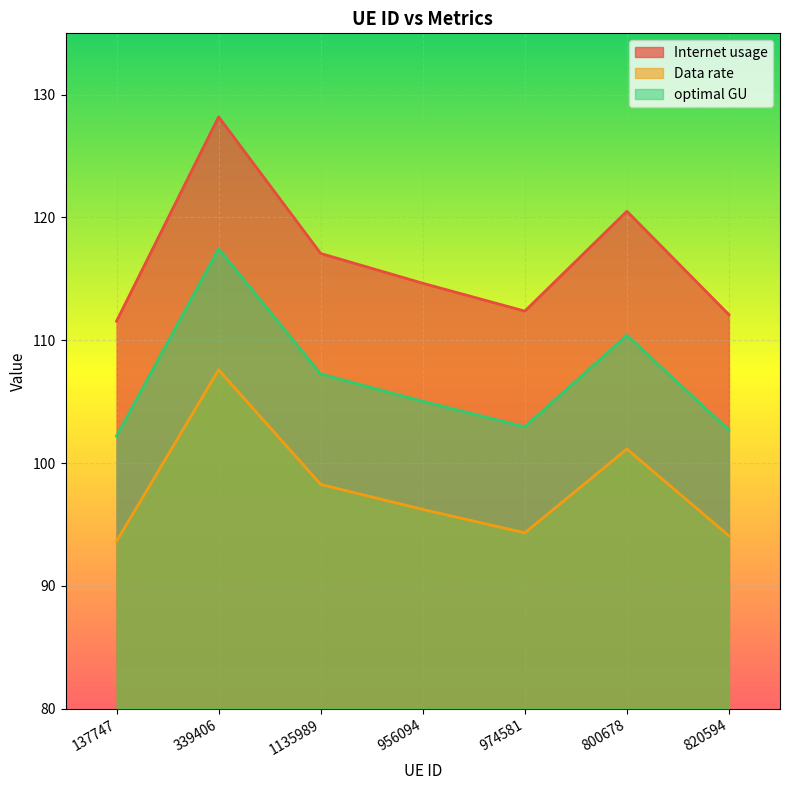

What is the label of the 4th point from the left?

956094